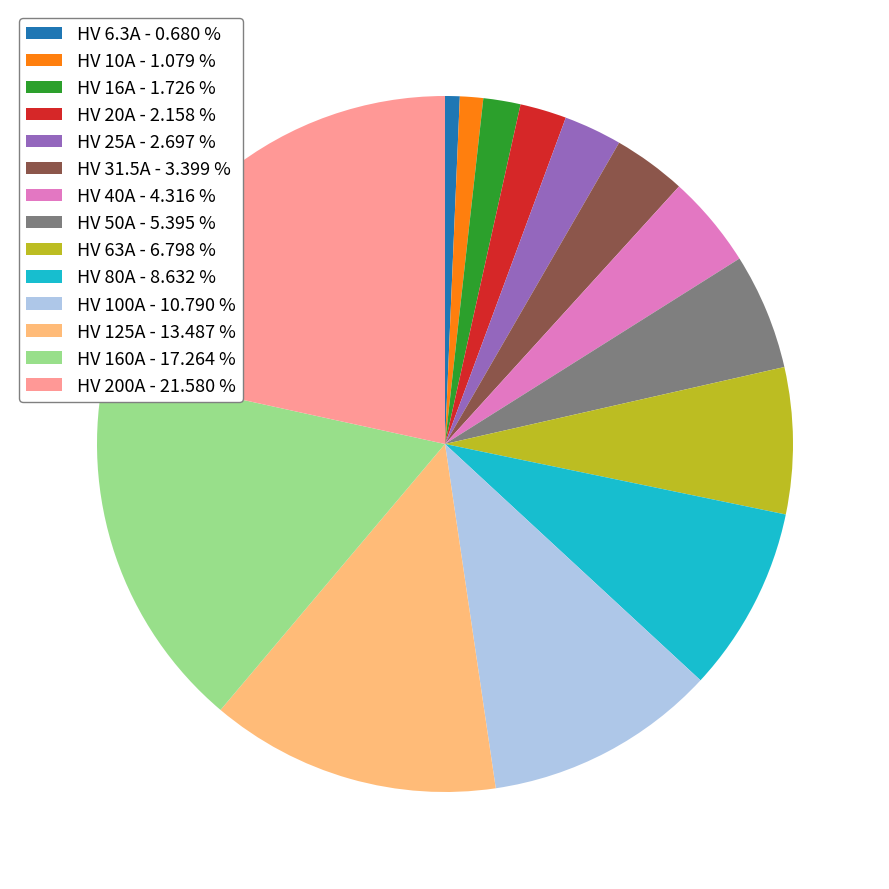

Approximately how many times larger is the value at HV 80A - 8.632 % compared to HV 31.5A - 3.399 %?

2.5